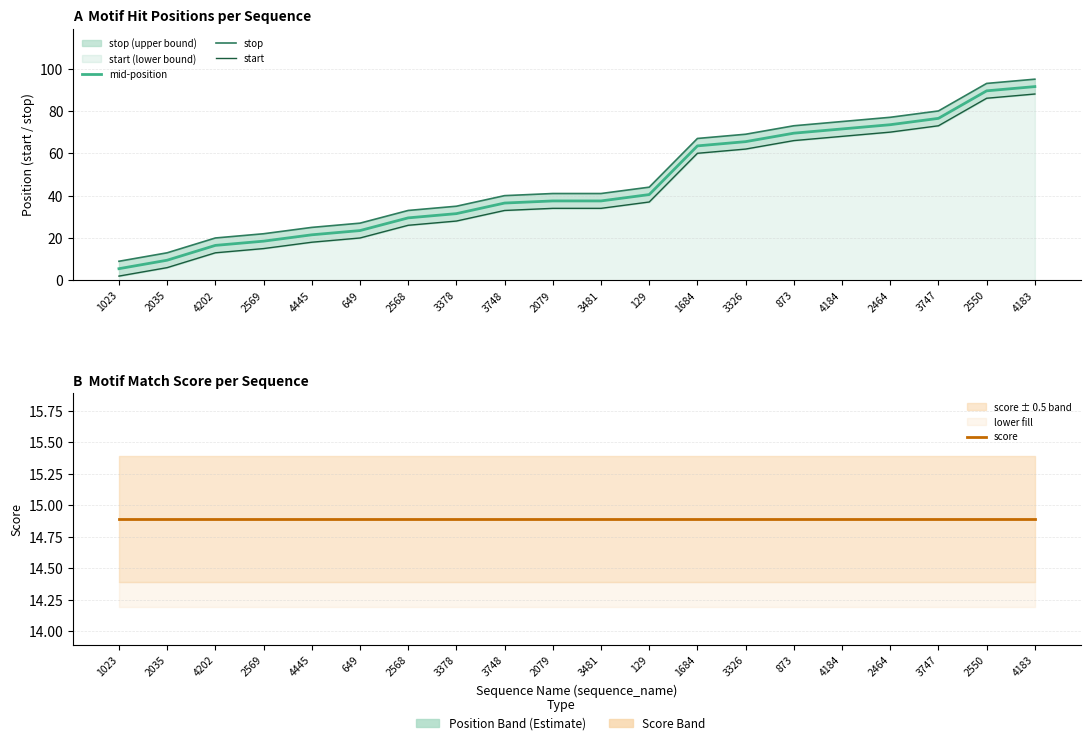

Where is start nearest to the value 45?

129